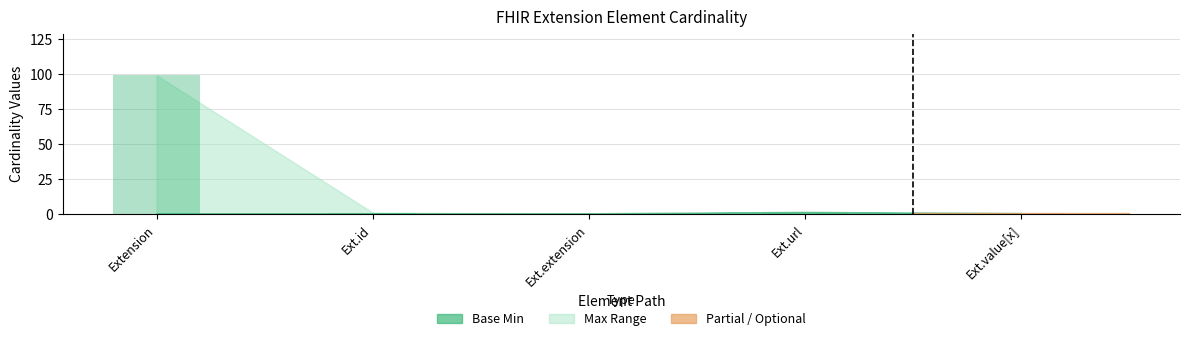

Reading left to right, transcribe all the data shown in this chart.

Min: 0	0	0	1	0
Base Min: 0	0	0	1	0
Max_numeric: 99	1	0	1	1